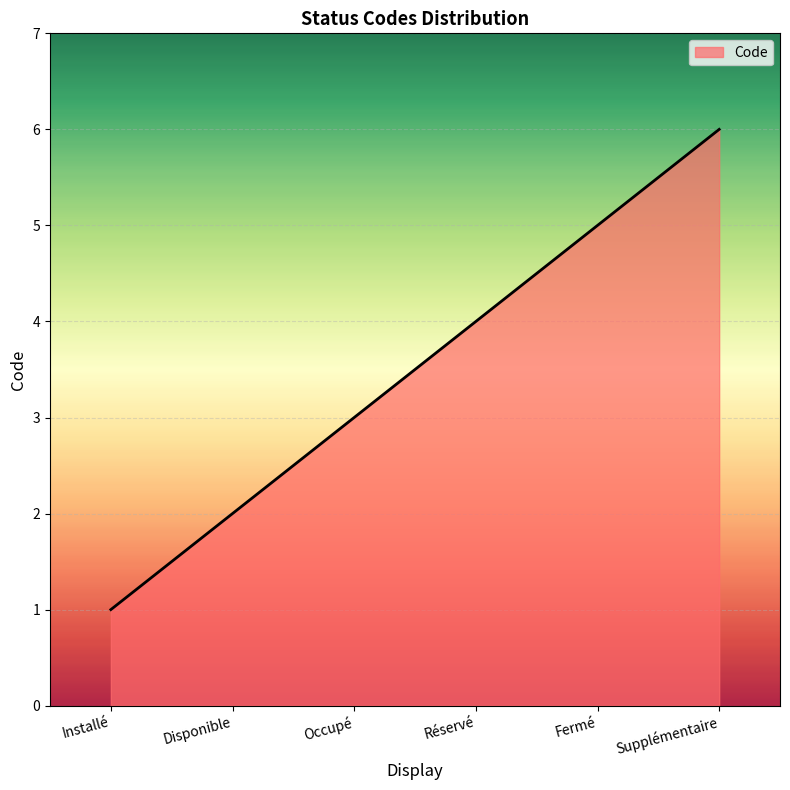

List the labels in order of value, largest first.

Supplémentaire, Fermé, Réservé, Occupé, Disponible, Installé